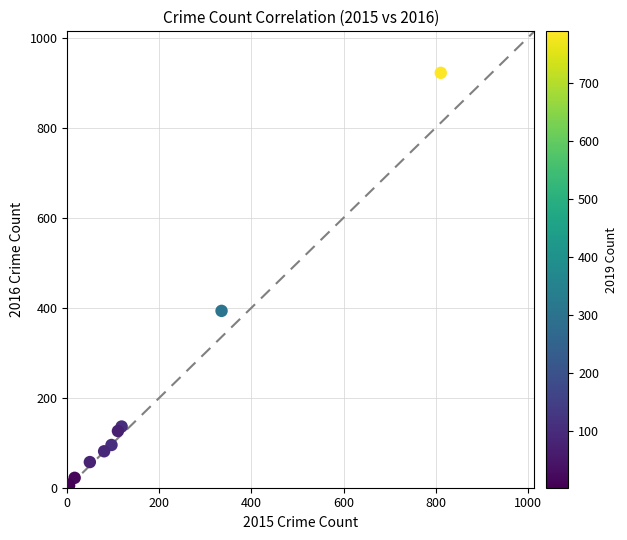

What Y value in the scatter plot is closest to 463?

393